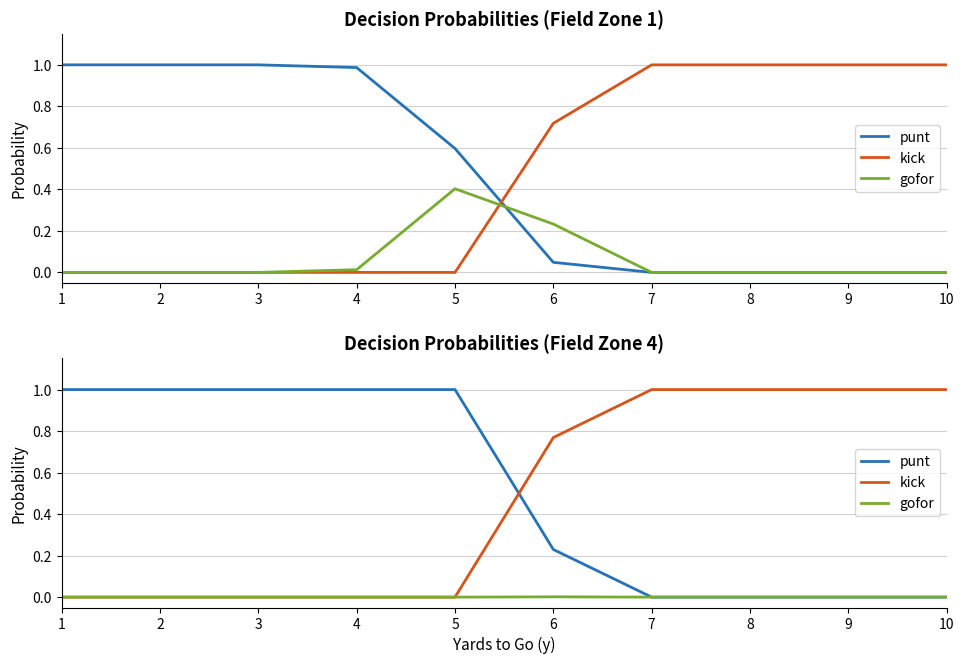

The kick series shows 1.7 at 10. True or false?

False